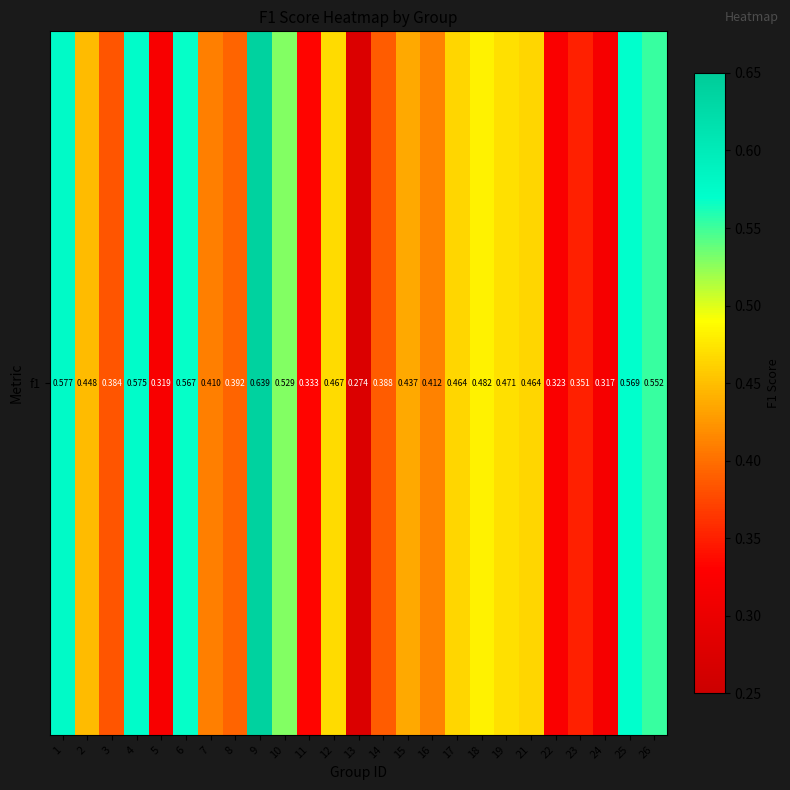

Rank the categories by value from lowest to highest.

13, 24, 5, 22, 11, 23, 3, 14, 8, 7, 16, 15, 2, 21, 17, 12, 19, 18, 10, 26, 6, 25, 4, 1, 9